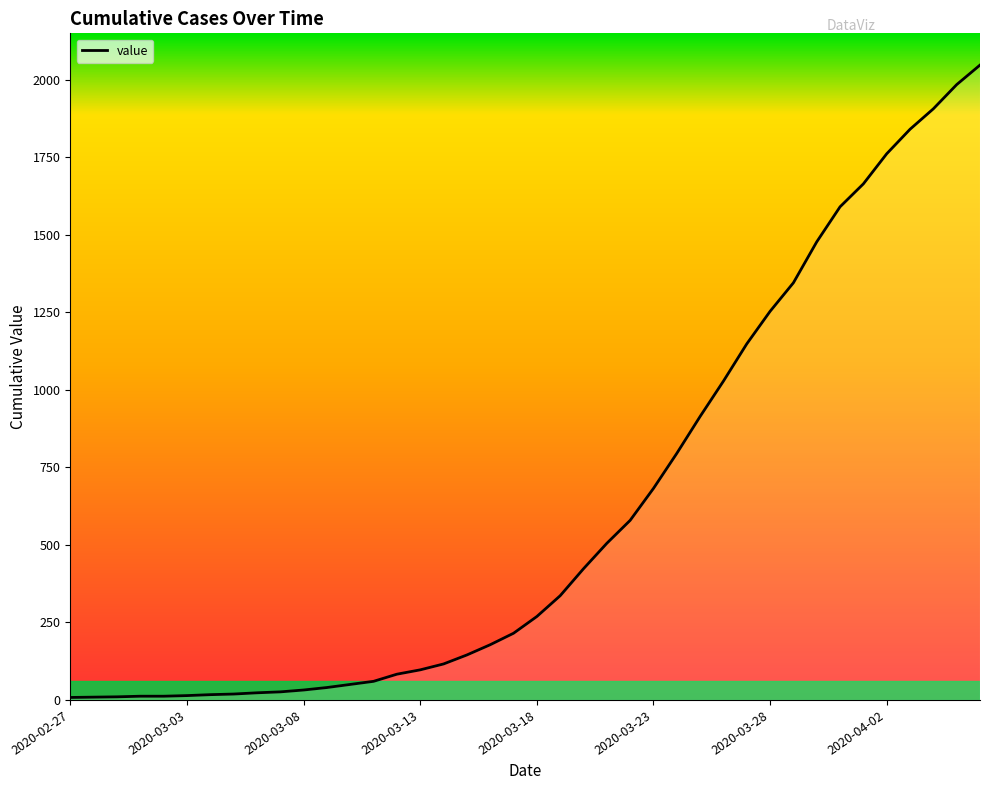

What is the maximum value shown in the chart?

2047